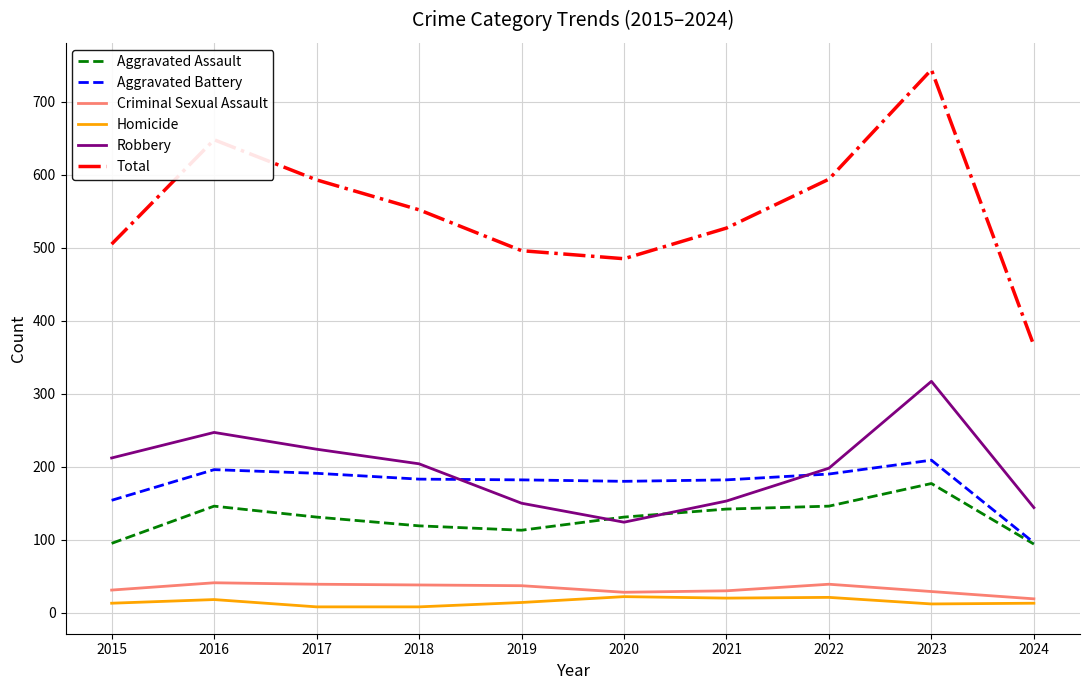

What is the minimum value for Total?

366